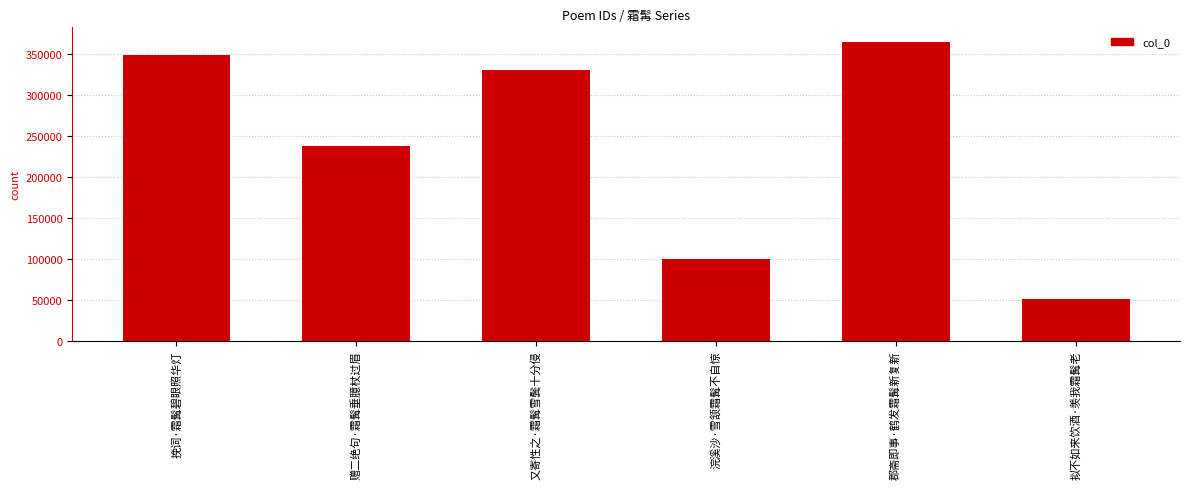

How many series are shown in this chart?

1